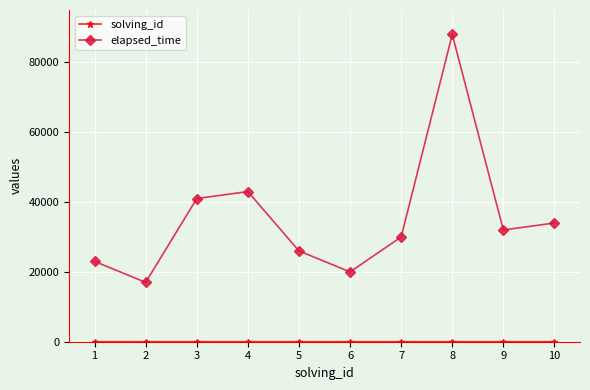

List the labels in order of elapsed_time value, largest first.

8, 4, 3, 10, 9, 7, 5, 1, 6, 2